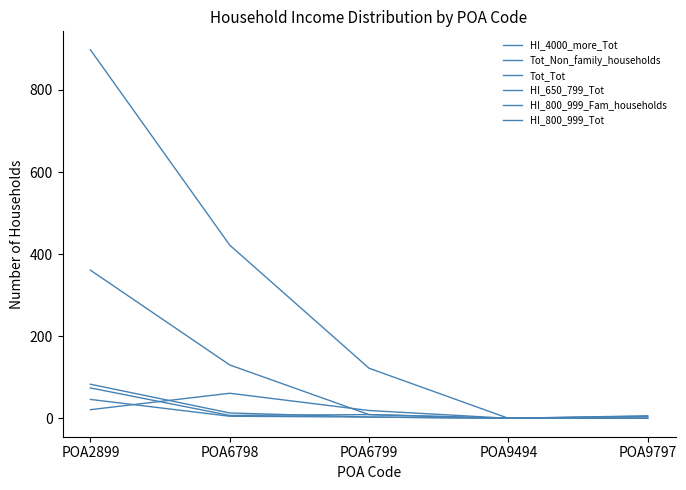

True or false: HI_800_999_Fam_households has more than 2 points higher than both neighbors.

False